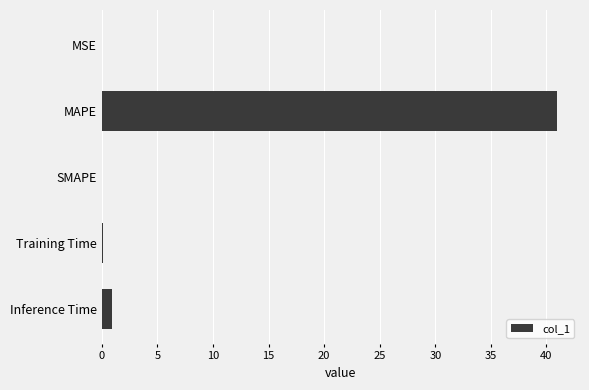

Where is the data nearest to the value 20?

Inference Time